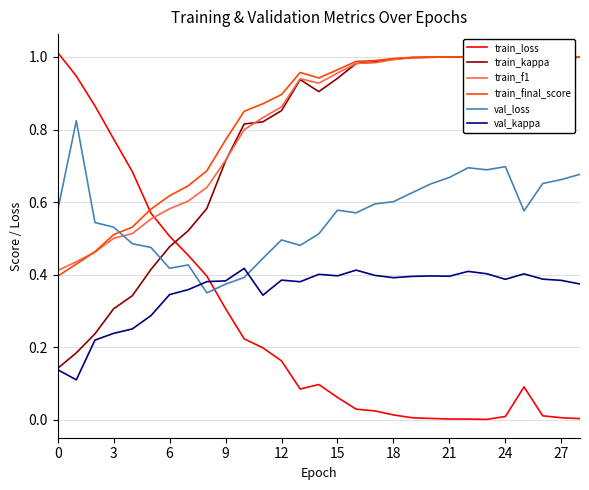

Which series ends up on top after the final intersection of train_loss and train_kappa?

train_kappa